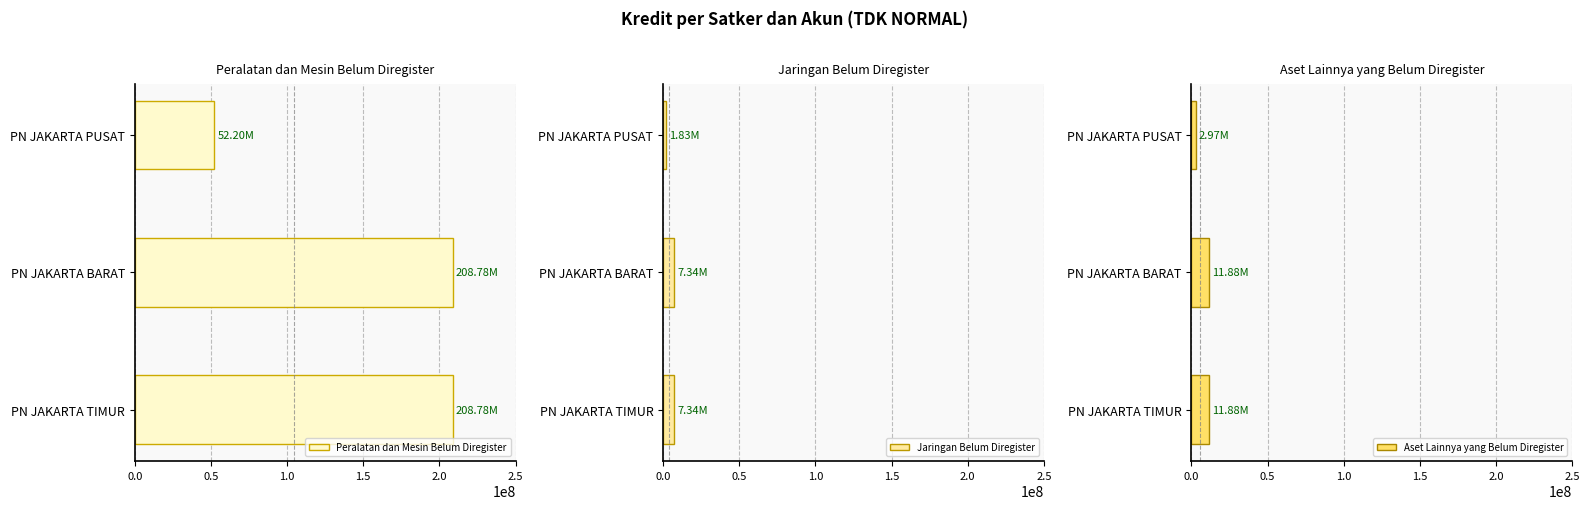

Reading left to right, transcribe all the data shown in this chart.

Peralatan dan Mesin Belum Diregister: 52195000	208780000	208780000
Jaringan Belum Diregister: 1835000	7340000	7340000
Aset Lainnya yang Belum Diregister: 2970000	11880000	11880000